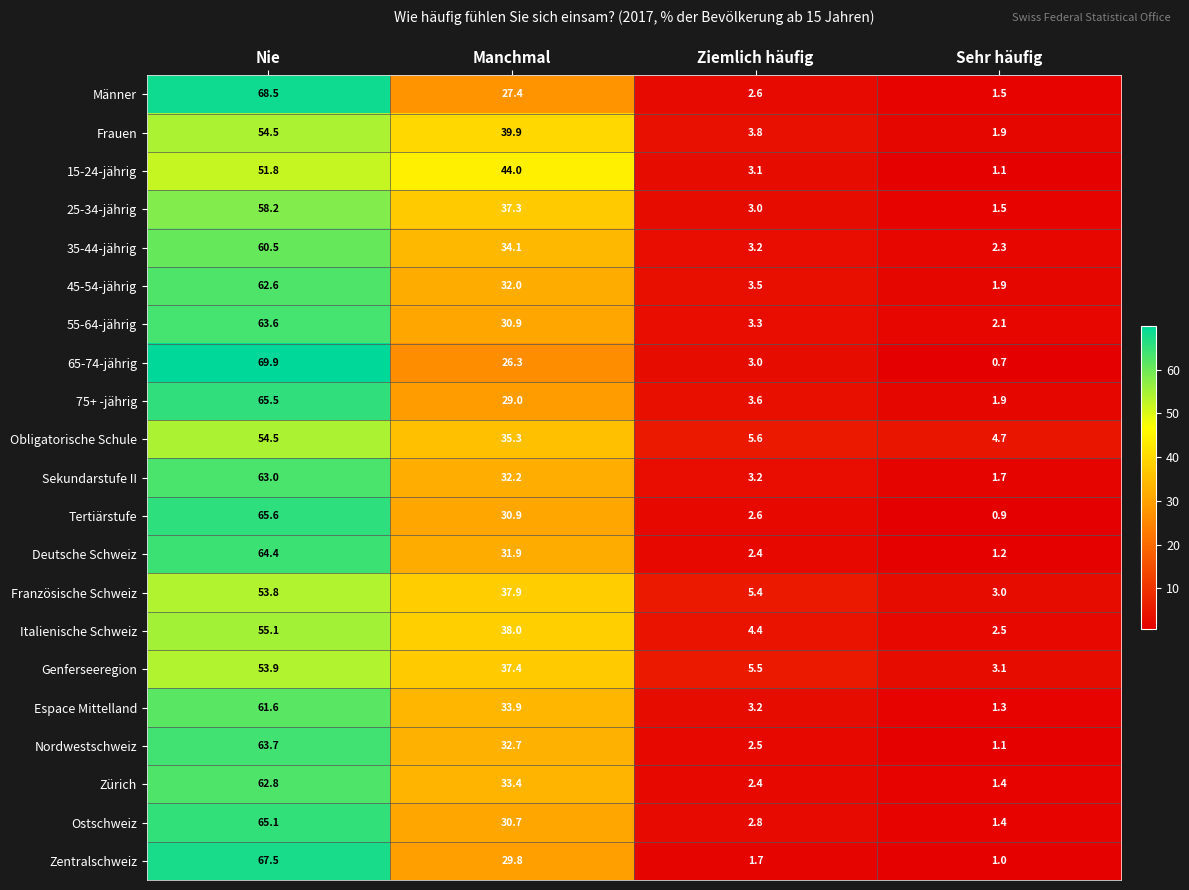

What is the difference between the highest and lowest values at Ziemlich häufig?

3.9